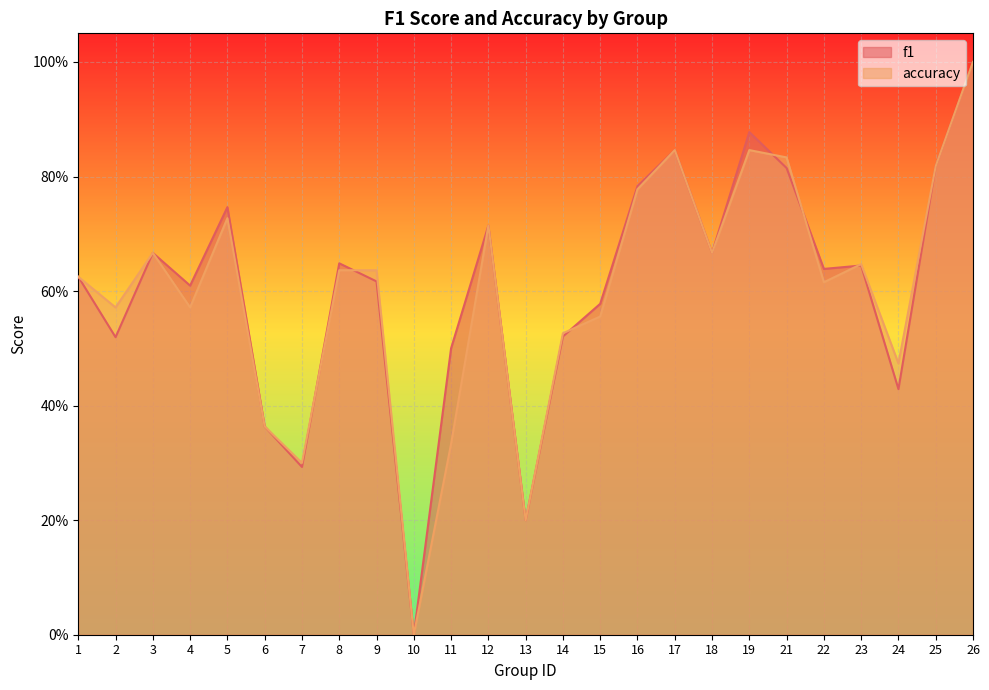

What is the maximum value for accuracy?

1.0